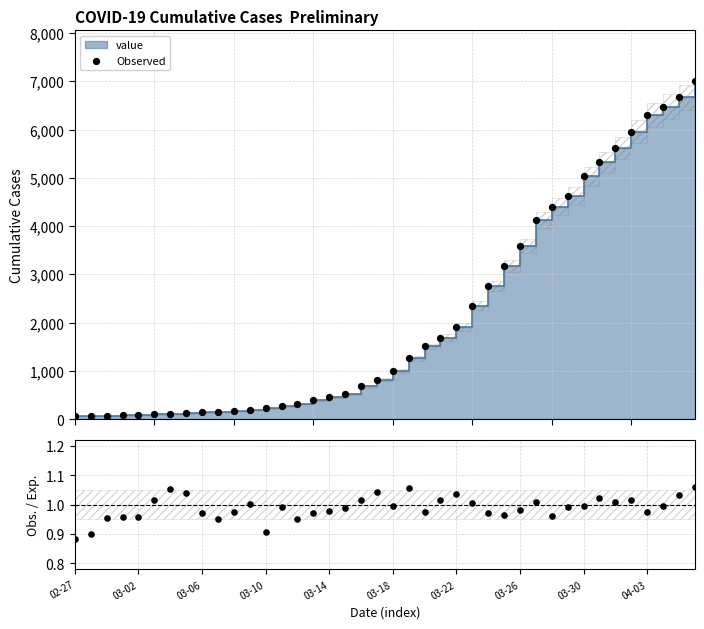

What is the ratio of the value at 22 to the value at 25?

0.6